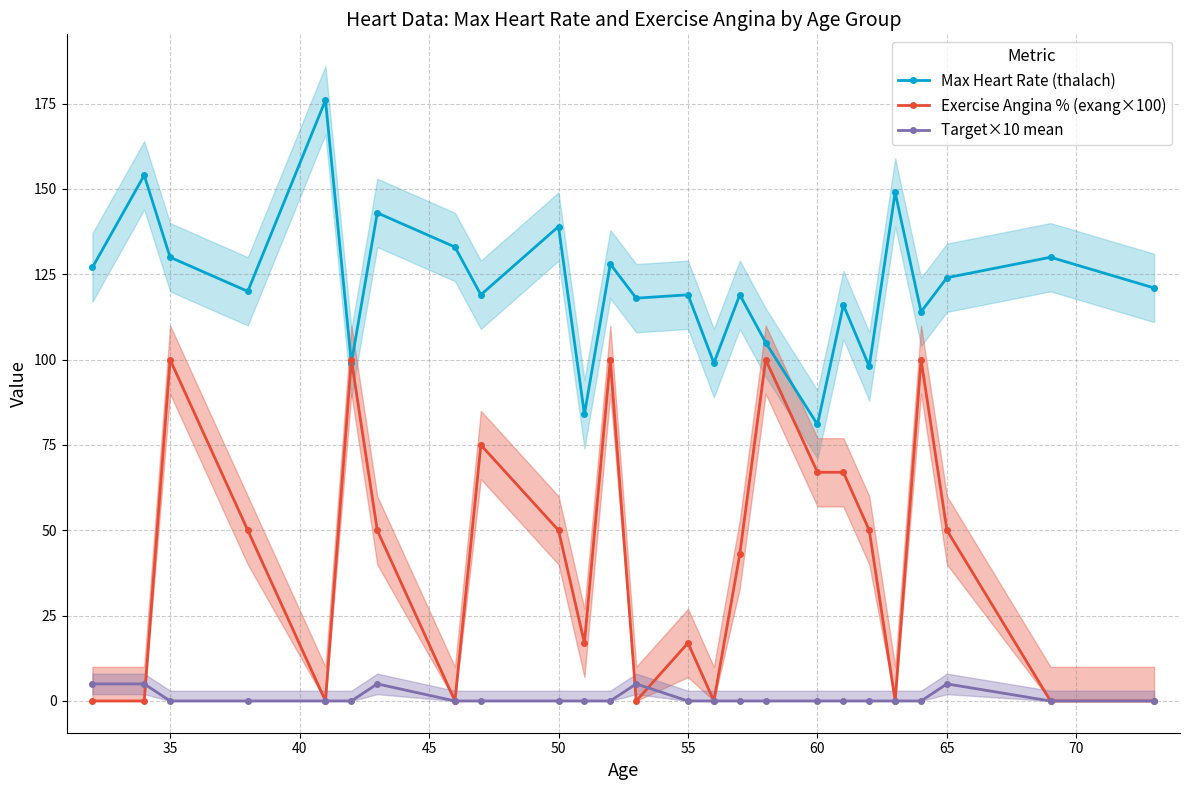

What is the sum of all Exercise Angina % (exang×100) values?

1036